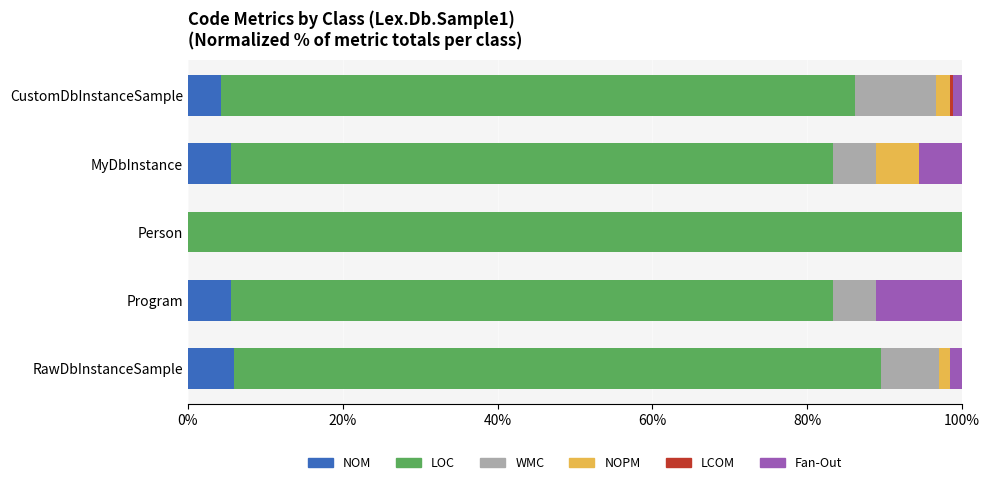

The value of NOM at Person is 0.0. True or false?

True